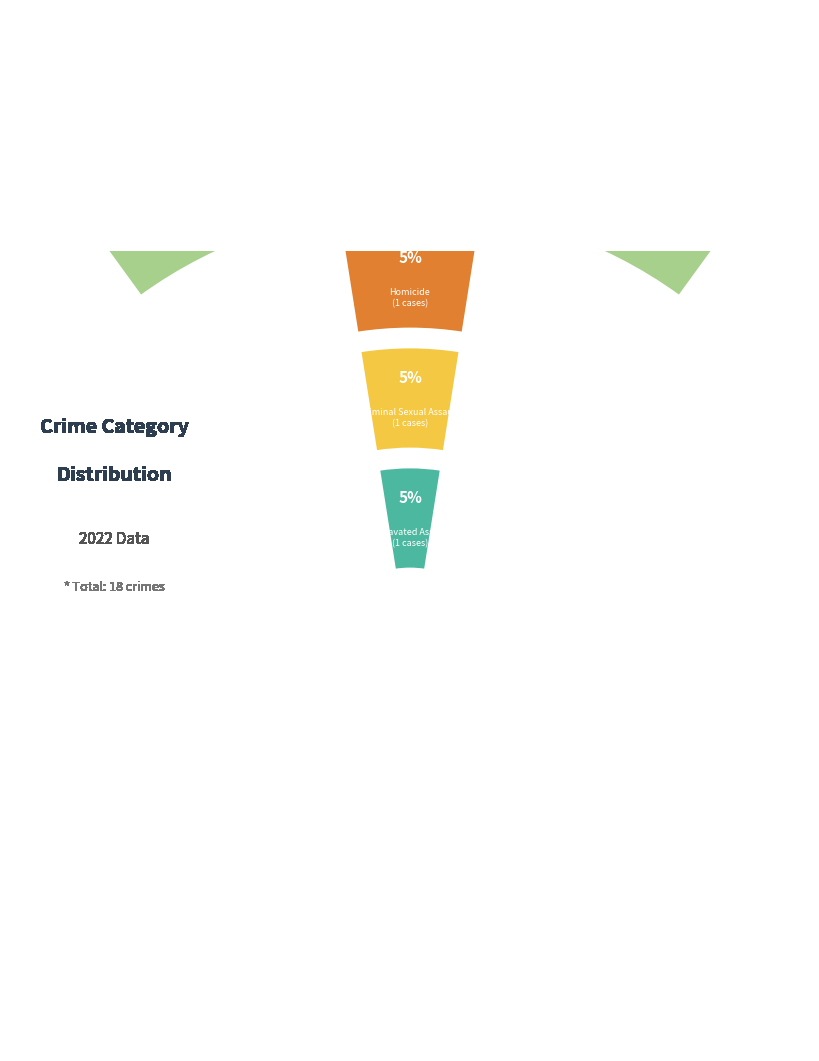

Do Aggravated Assault and Aggravated Battery together represent more than half of the pie?

No